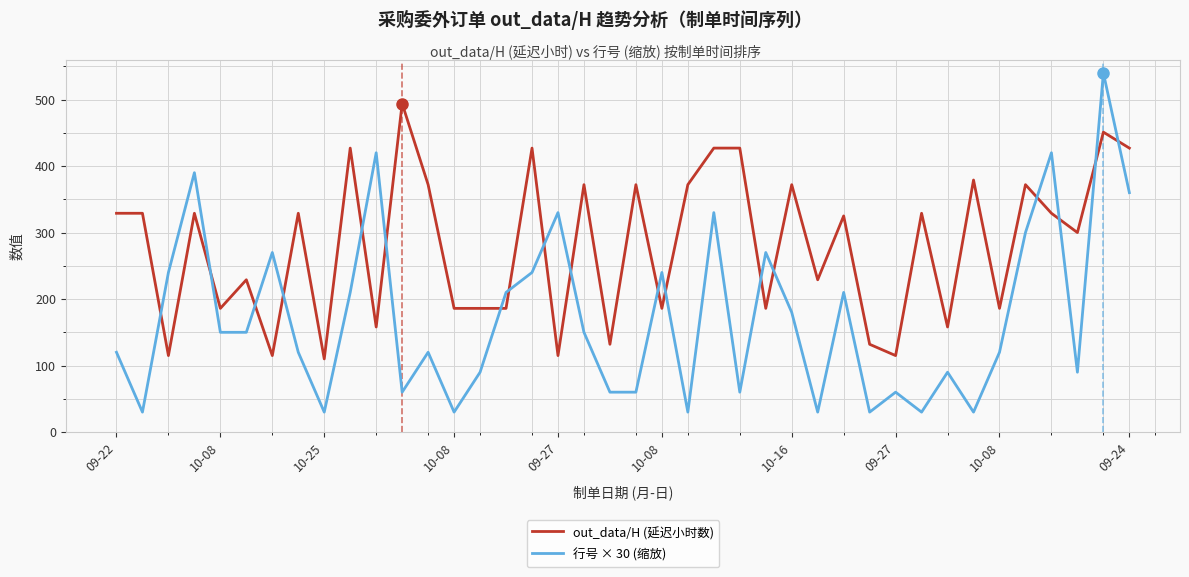

Rank the series by their maximum value, from highest to lowest.

行号 × 30 (缩放), out_data/H (延迟小时数)